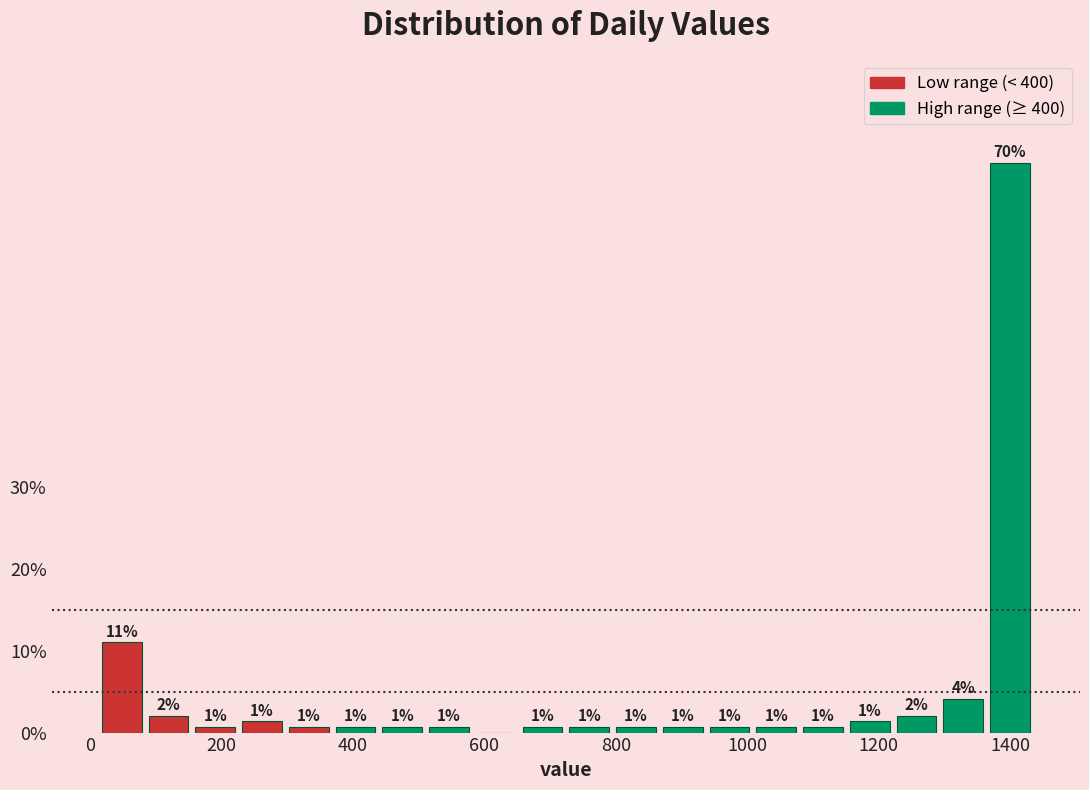

Read against the x-axis, roughly where is the centre of the tallest bar?

1400